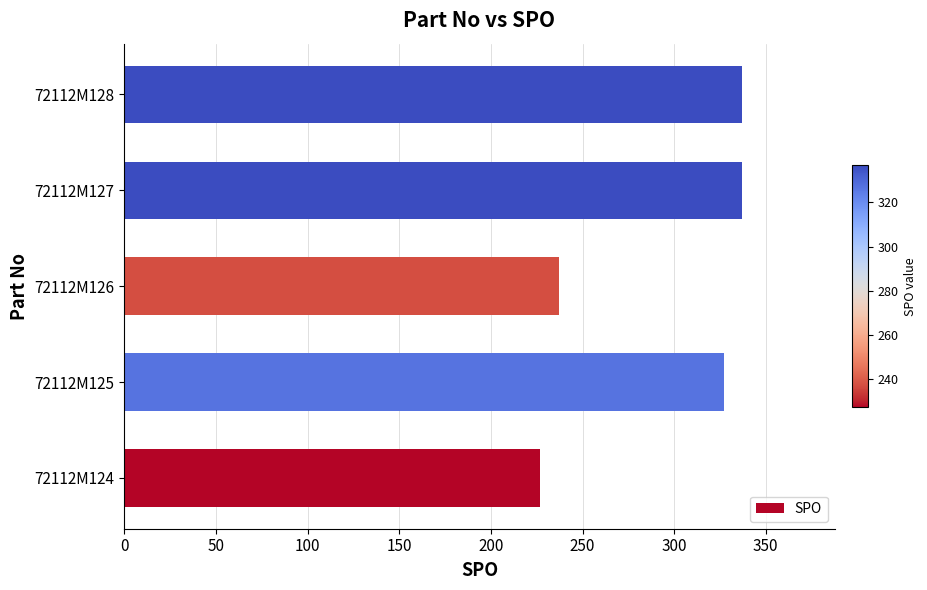

True or false: the data shows 327 at 72112M125.

True